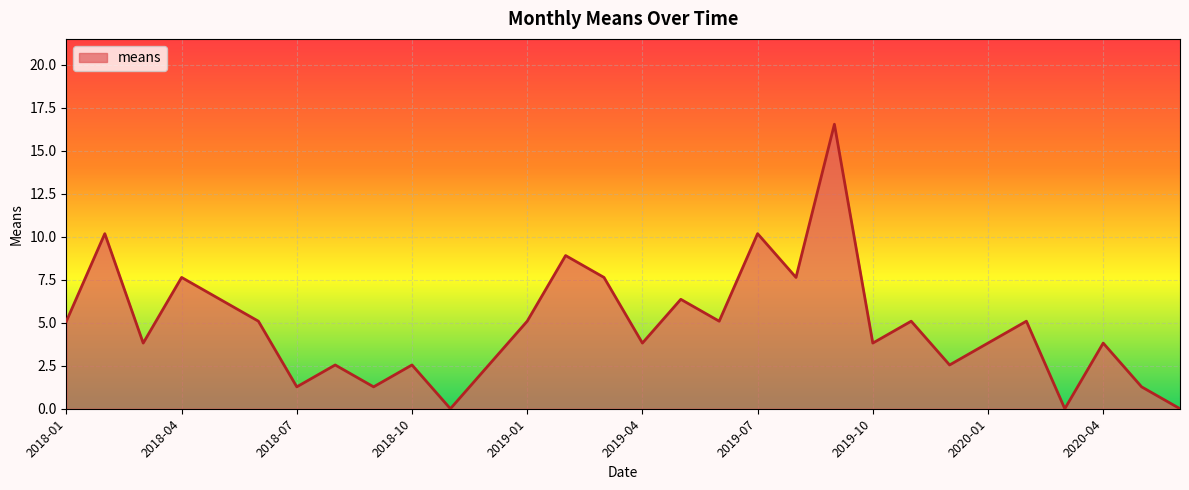

What is the difference between the maximum and minimum values?

16.5